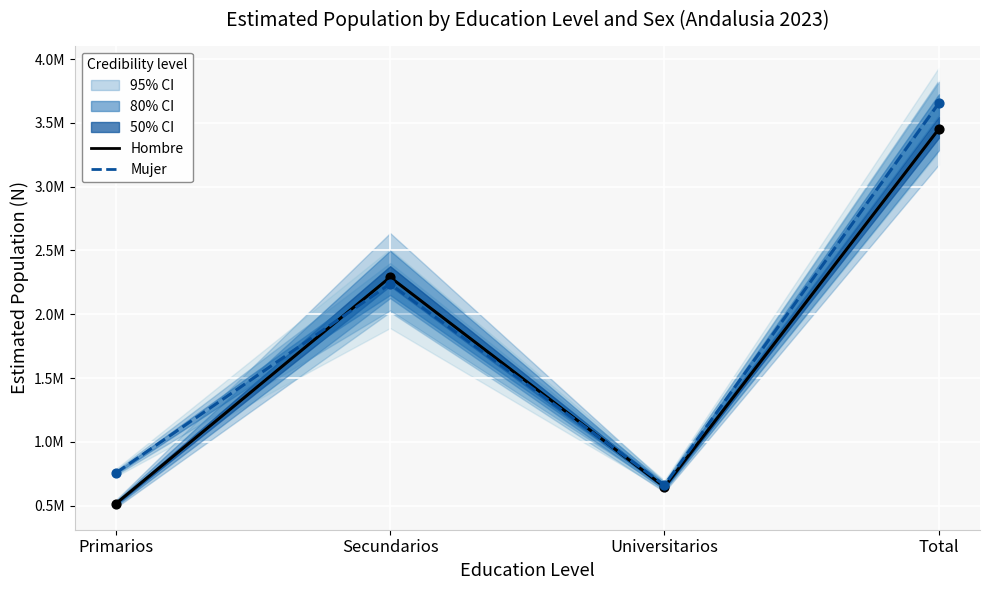

Which series contains the highest Y value?

Mujer (estimated)